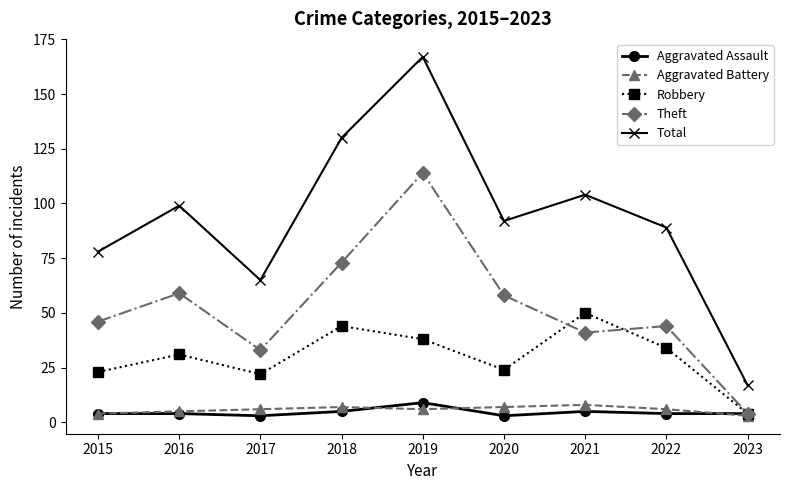

True or false: Theft and Total cross at least once.

False